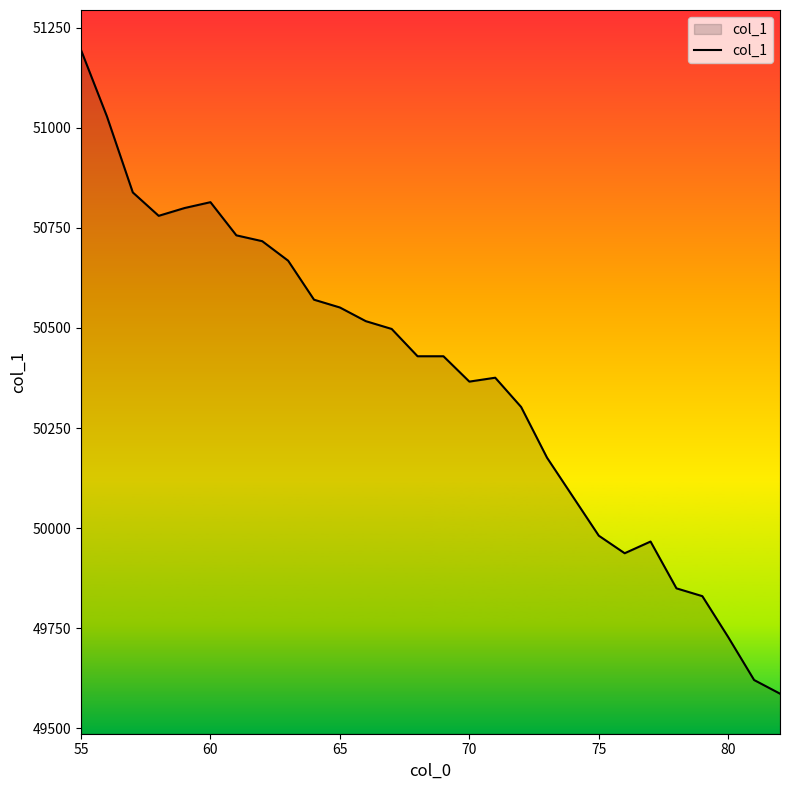

What is the minimum value shown in the chart?

49586.8